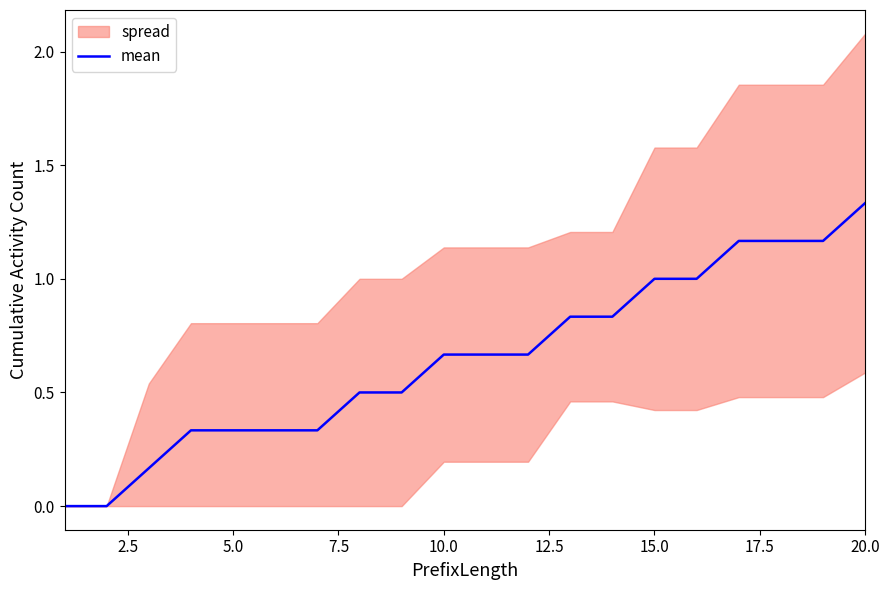

Reading left to right, transcribe all the data shown in this chart.

0.0	0.0	0.2	0.3	0.3	0.3	0.3	0.5	0.5	0.7	0.7	0.7	0.8	0.8	1.0	1.0	1.2	1.2	1.2	1.3